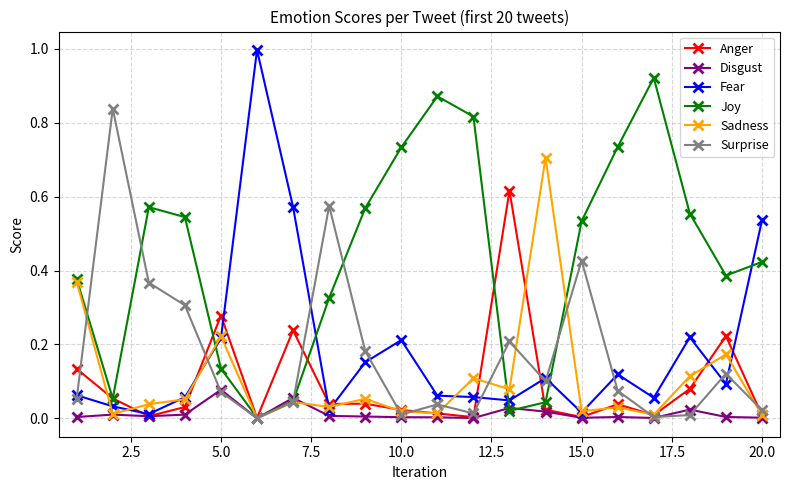

How many distinct data groups are displayed?

6